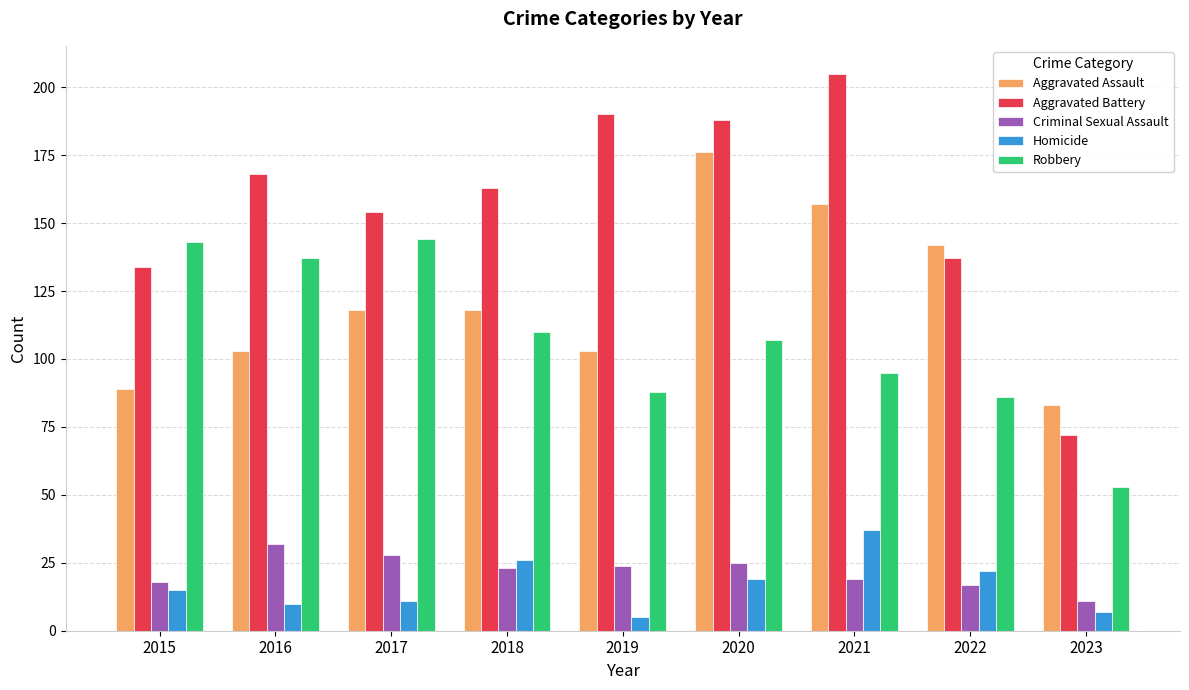

List the series in order of their peak value, lowest first.

Criminal Sexual Assault, Homicide, Robbery, Aggravated Assault, Aggravated Battery